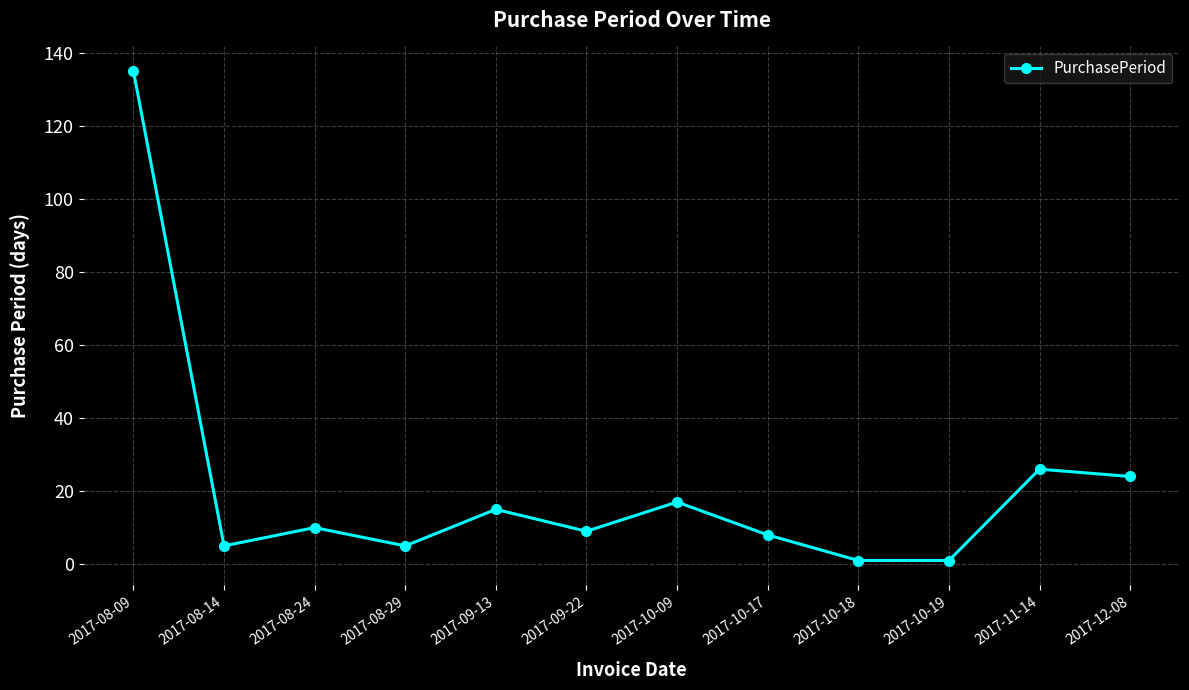

What is the change in value from 2017-10-19 to 2017-12-08?

+23